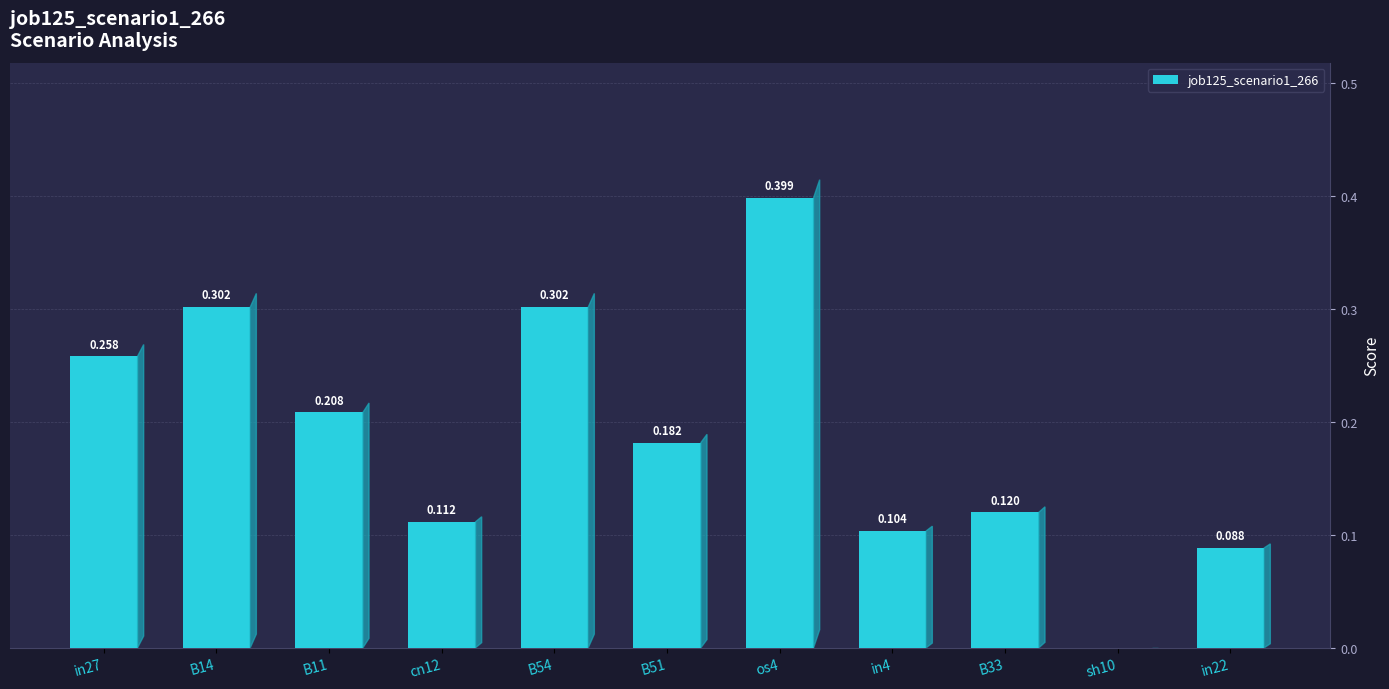

True or false: the data shows -0.2 at sh10.

False